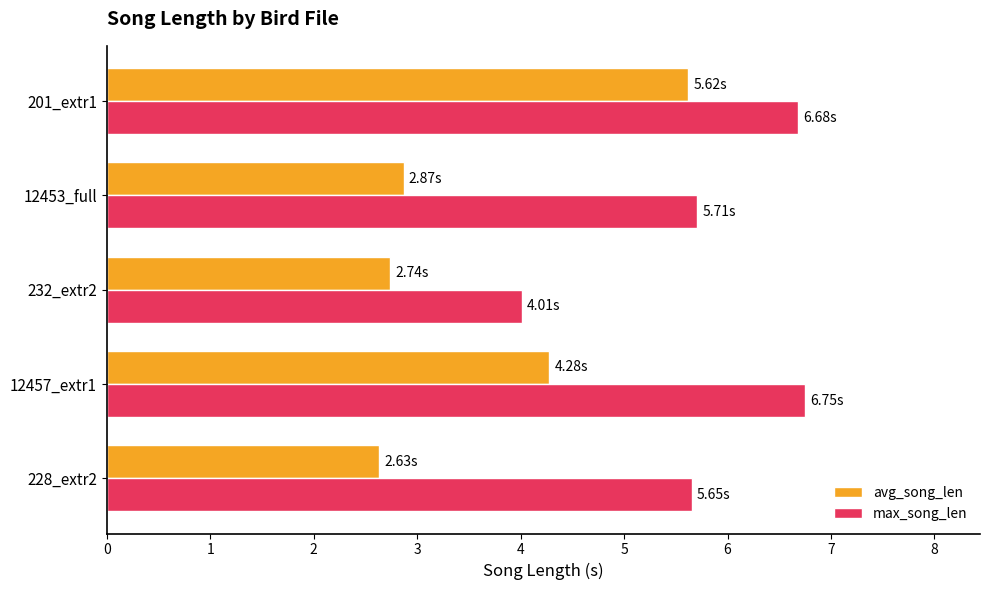

Rank the series by their average value, from highest to lowest.

max_song_len, avg_song_len